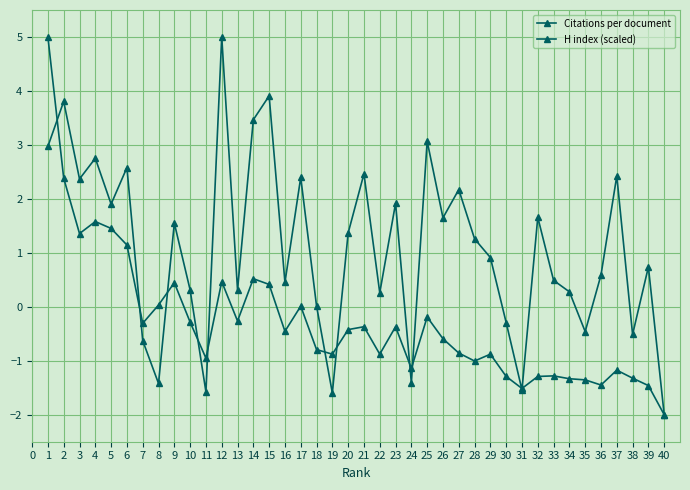

Does the chart have visible grid lines?

Yes